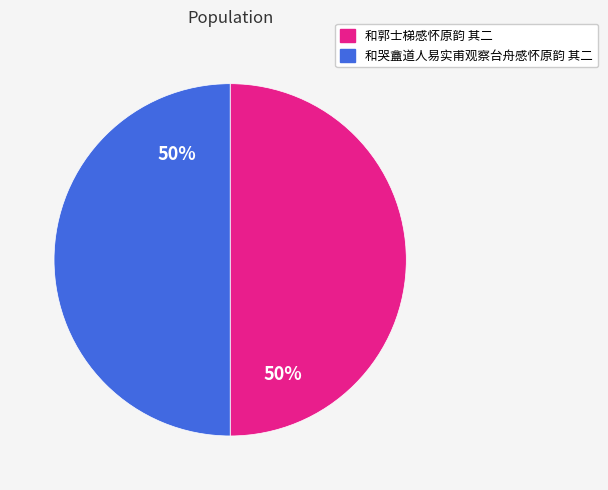

To the nearest percent, what is the average slice percentage?

50%